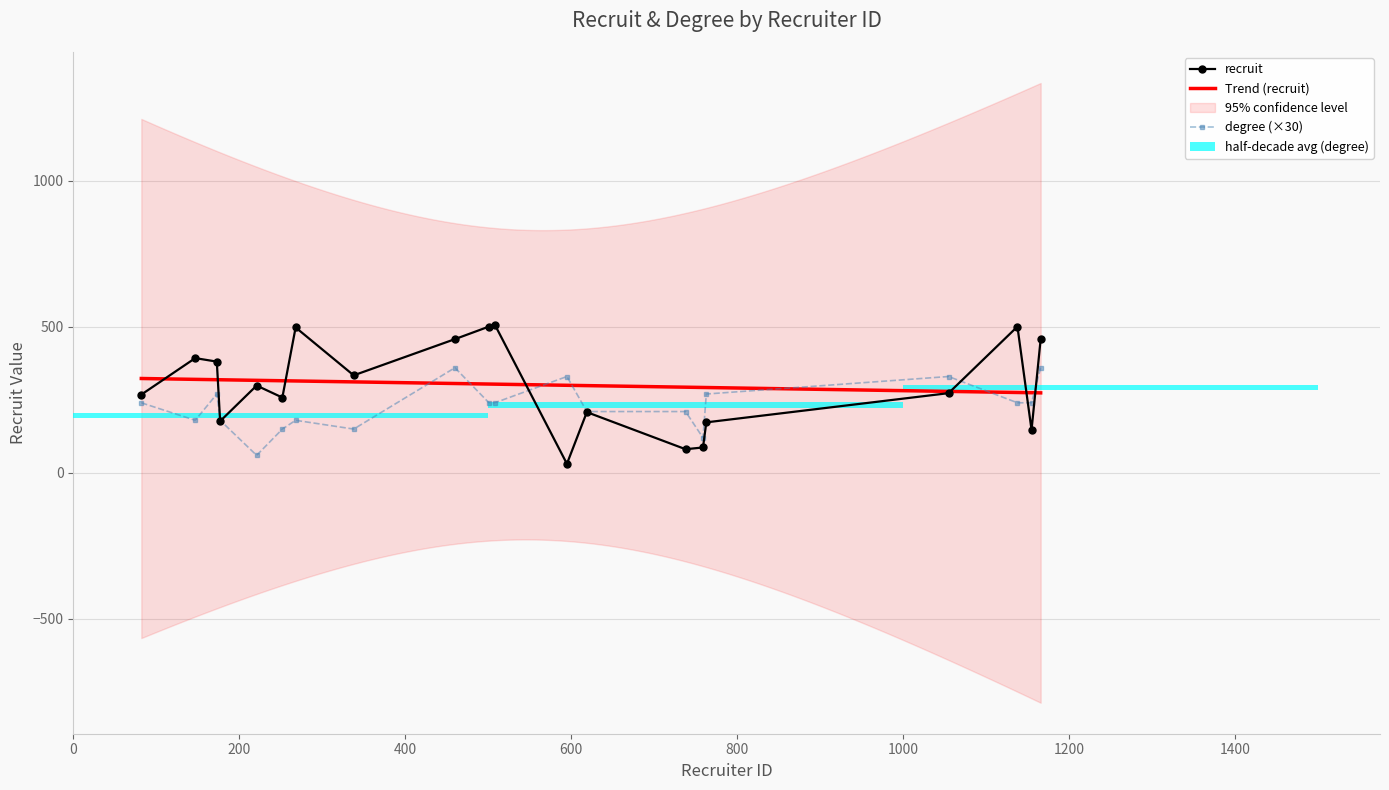

Reading left to right, list all the values displayed in this chart.

recruit: 268	393	381	177	299	258	498	334	458	501	508	31	208	81	87	173	273	501	147	458
degree: 240	180	270	180	60	150	180	150	360	240	240	330	210	210	120	270	330	240	240	360